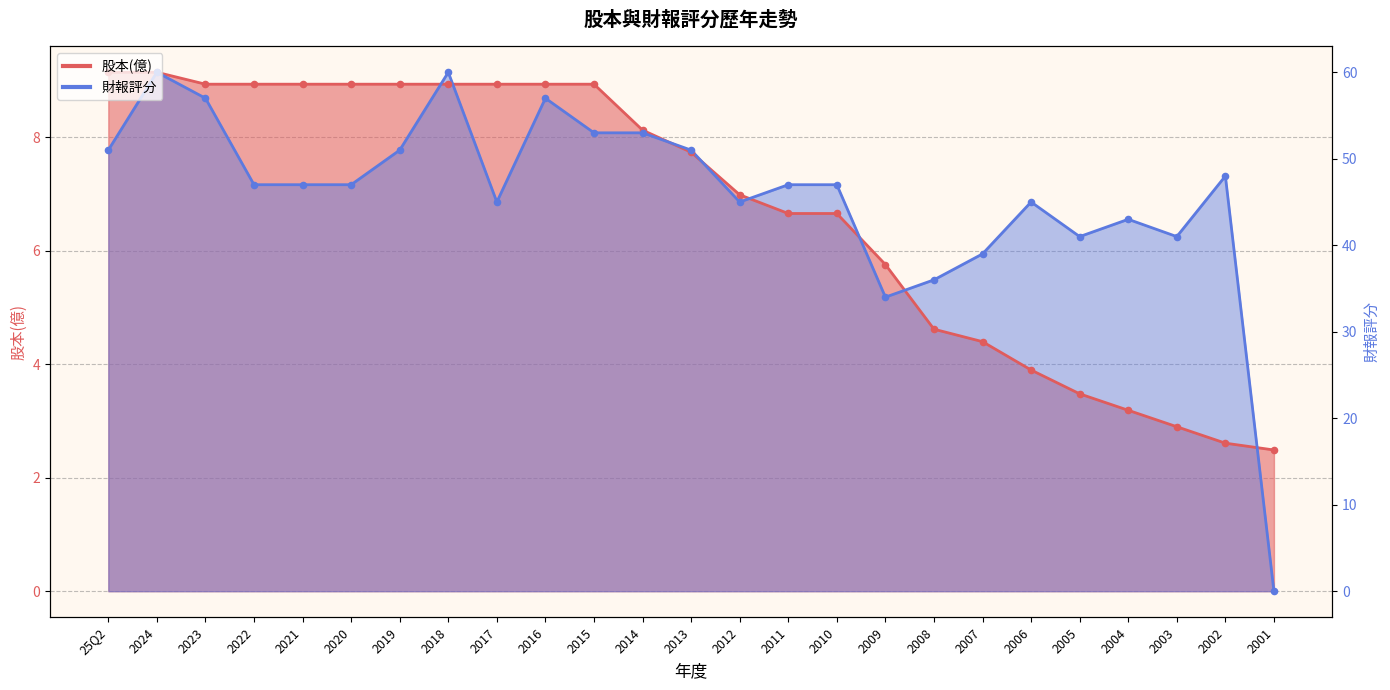

Which series has the largest Y range (max minus min)?

財報評分